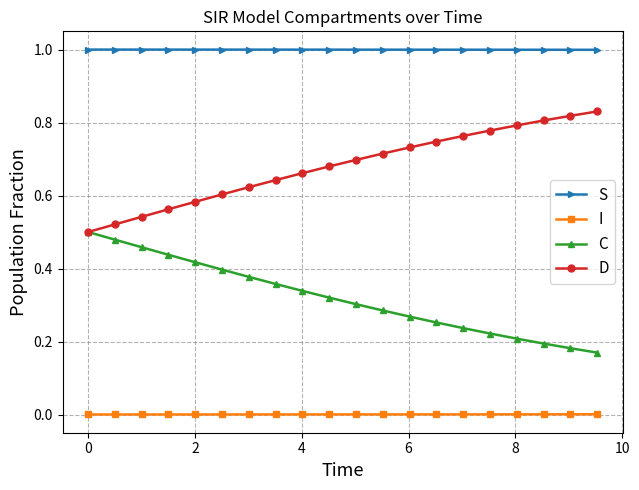

How many lines are shown in the chart?

4